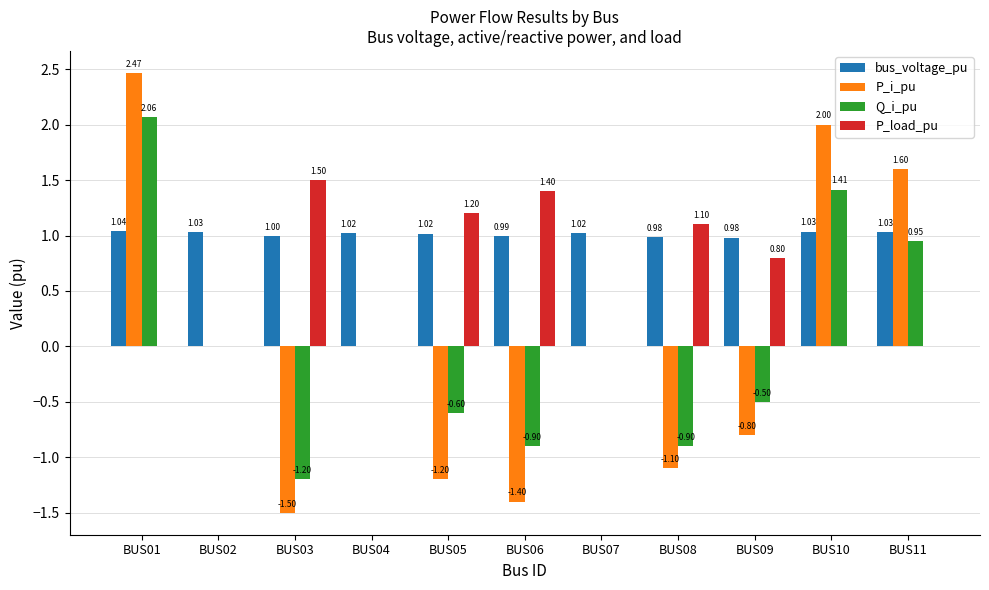

At which category is the sum across all series the highest?

BUS01